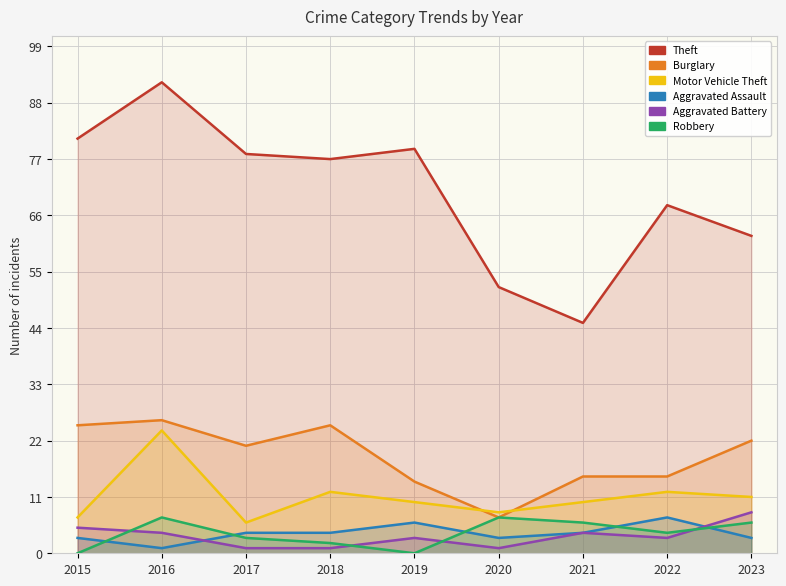

What value does the Theft series have at 2020?

52